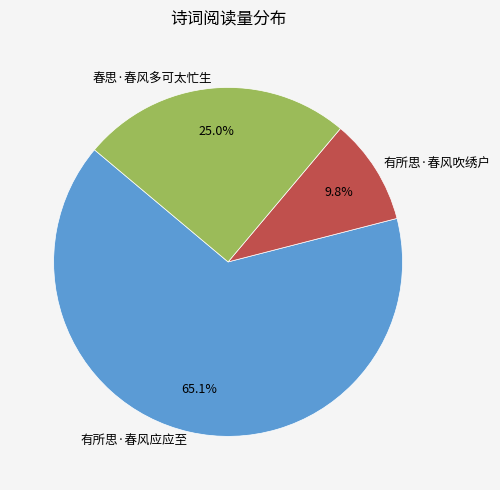

To the nearest percent, what portion does 春思·春风多可太忙生 represent?

25%